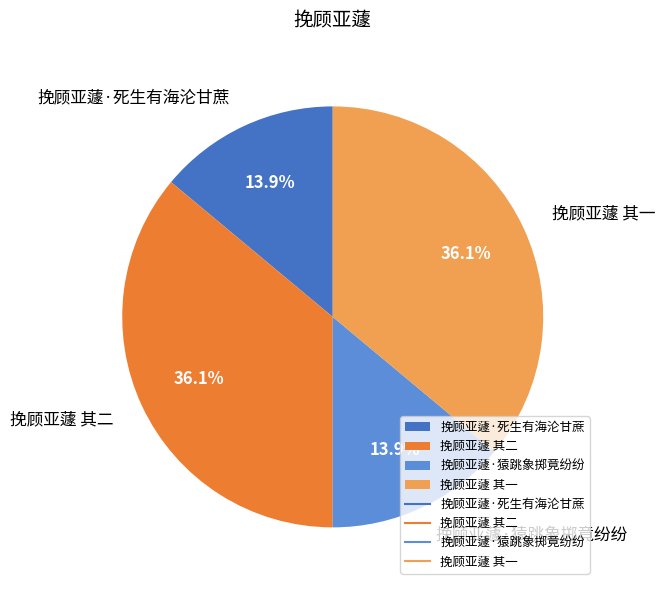

To the nearest percent, what is the average slice percentage?

25%